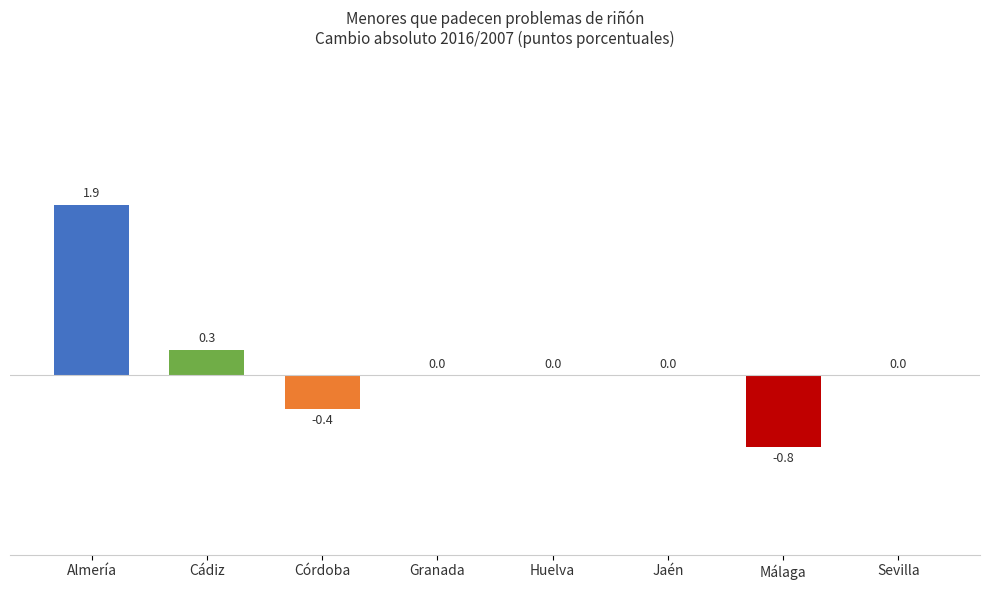

Which category has the highest value across all series?

Almería